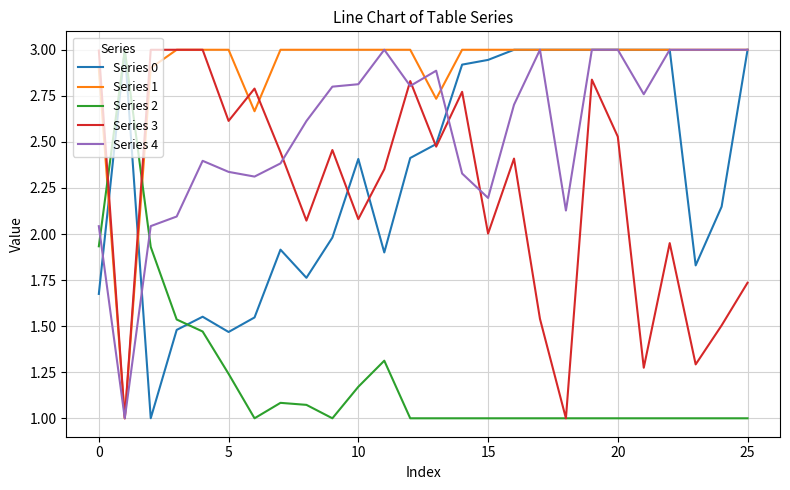

What is the minimum value shown in the chart?

1.0